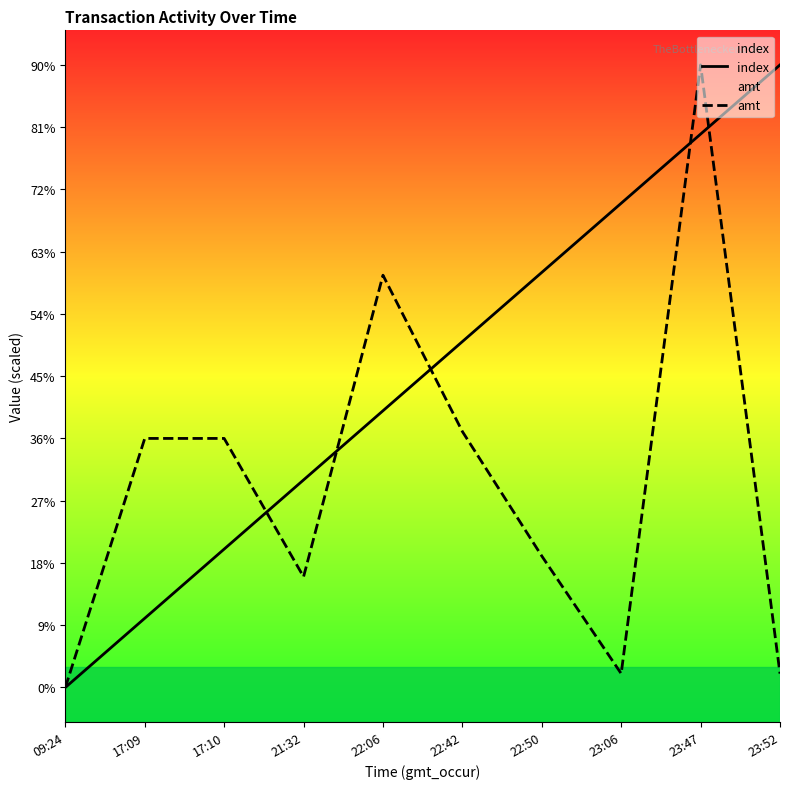

Between 17:10 and 22:50, which series saw the biggest shift?

index